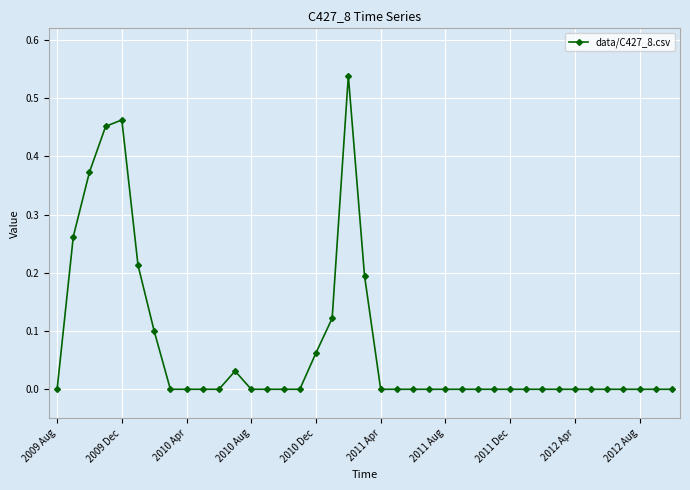

What is the sum of all values?

2.8